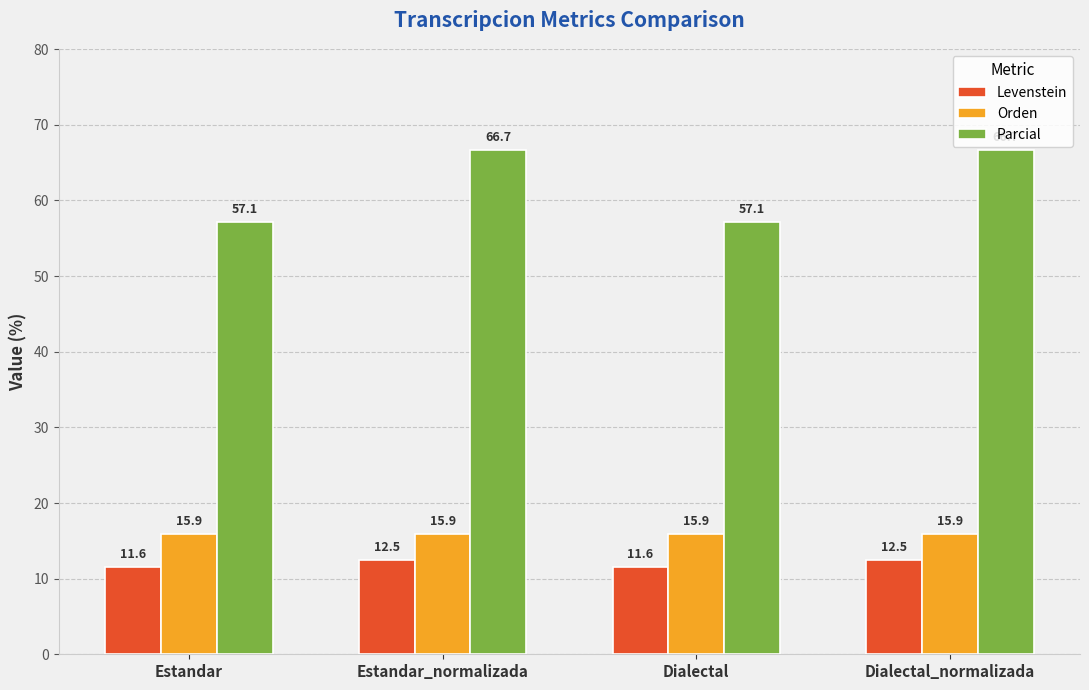

List the series in order of their peak value, lowest first.

Levenstein, Orden, Parcial